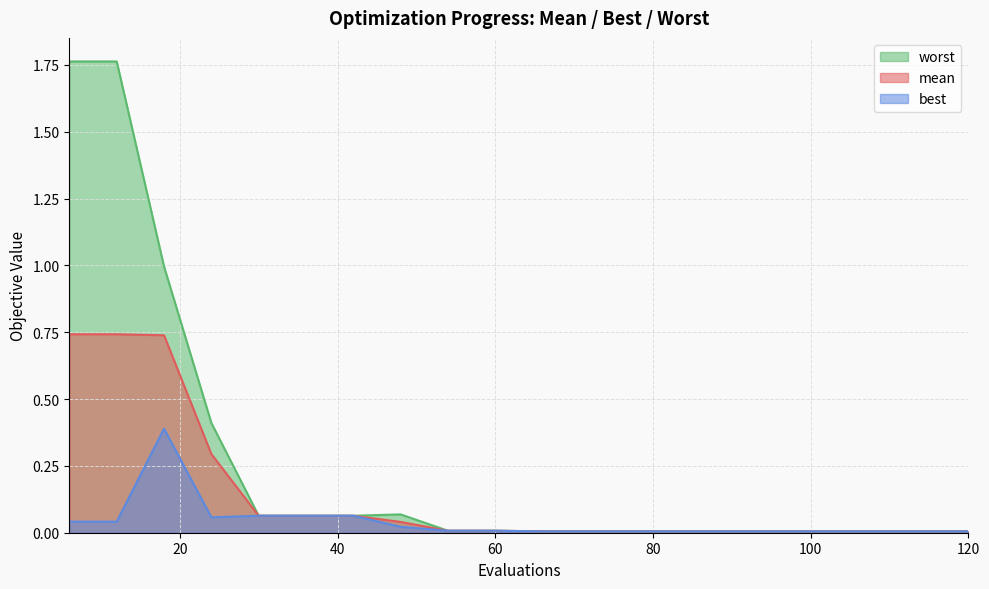

True or false: best and worst cross at least once.

False